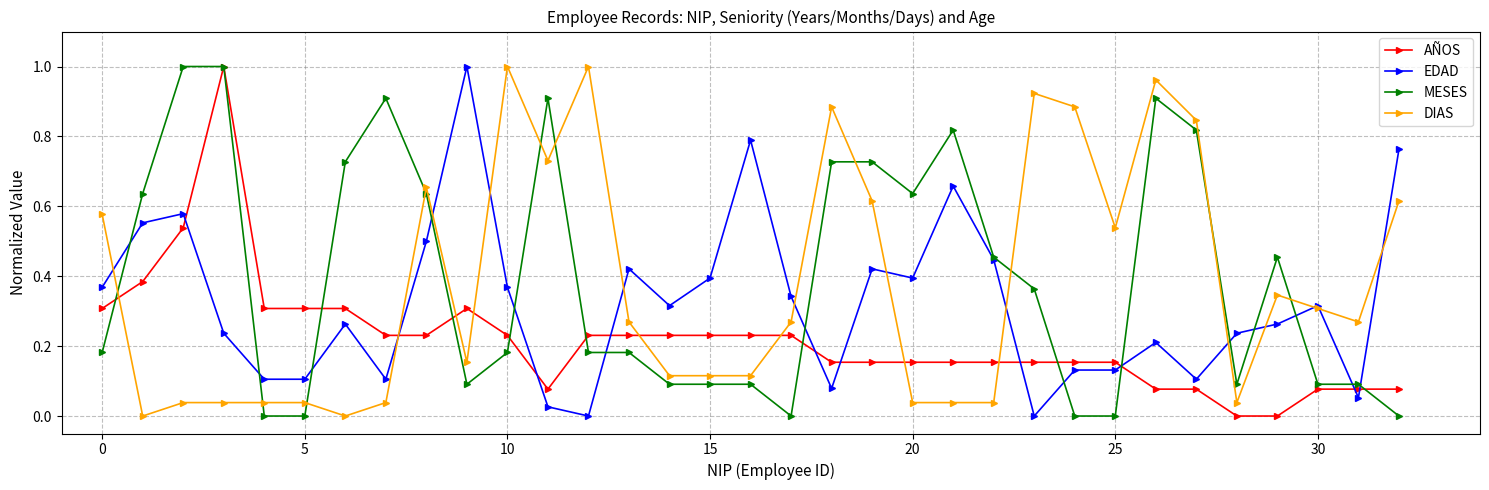

How many intersections are there between AÑOS and EDAD?

10